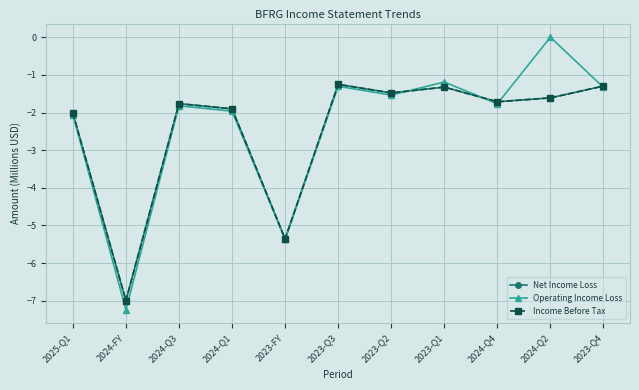

How many interior local peaks does the Operating Income Loss series have?

4